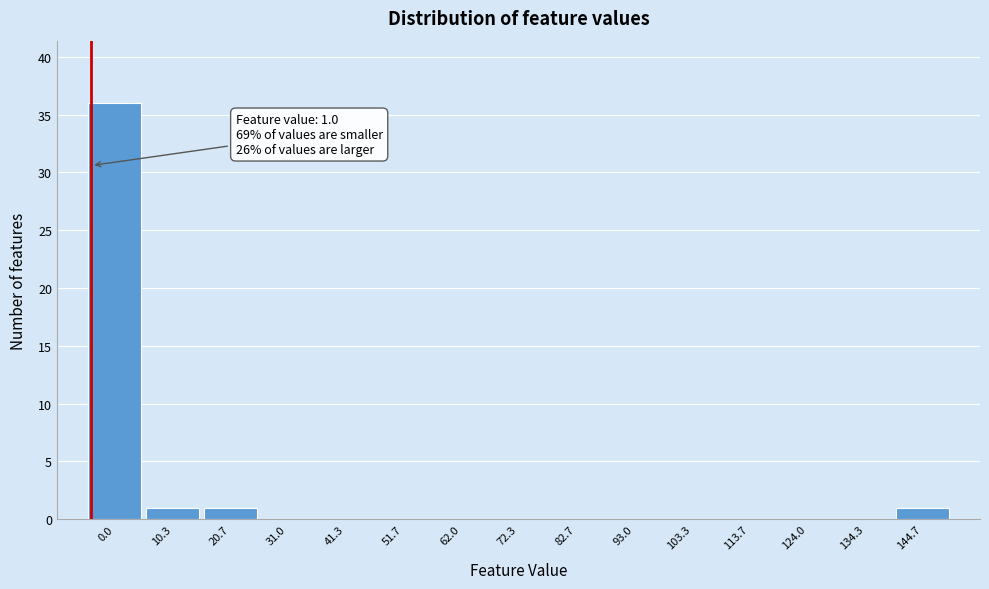

Reading left to right, list all the values displayed in this chart.

0.0=36	10.3=1	20.7=1	31.0=0	41.3=0	51.7=0	62.0=0	72.3=0	82.7=0	93.0=0	103.3=0	113.7=0	124.0=0	134.3=0	144.7=1